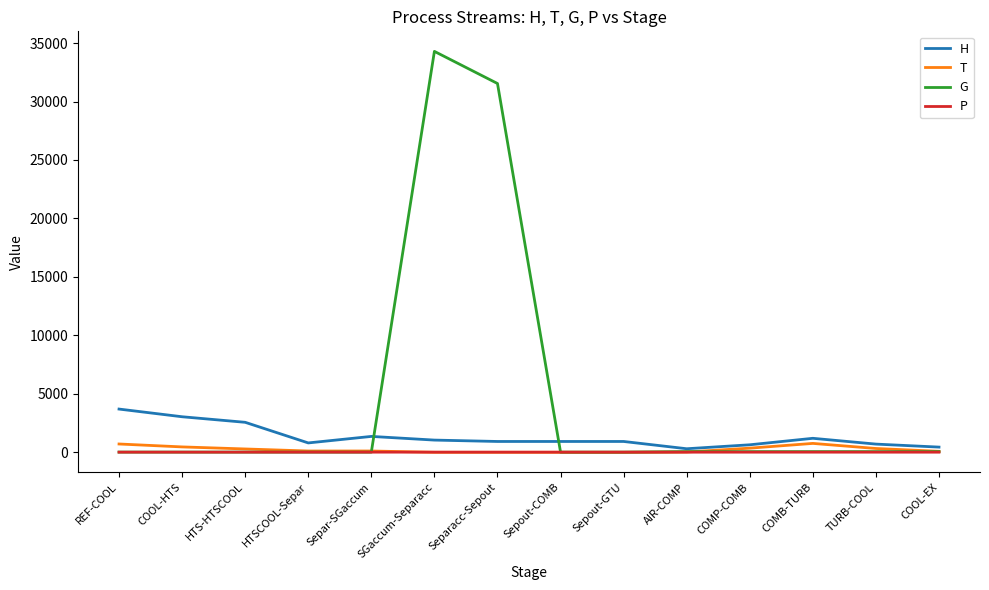

How many categories are shown in the chart?

14